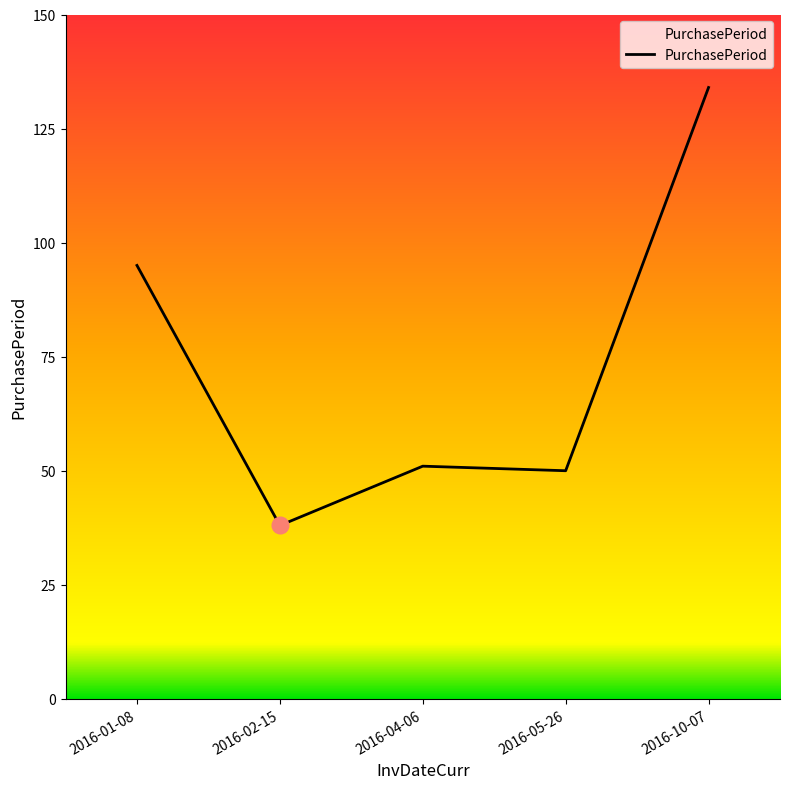

What is the difference between the values at 2016-01-08 and 2016-10-07?

39